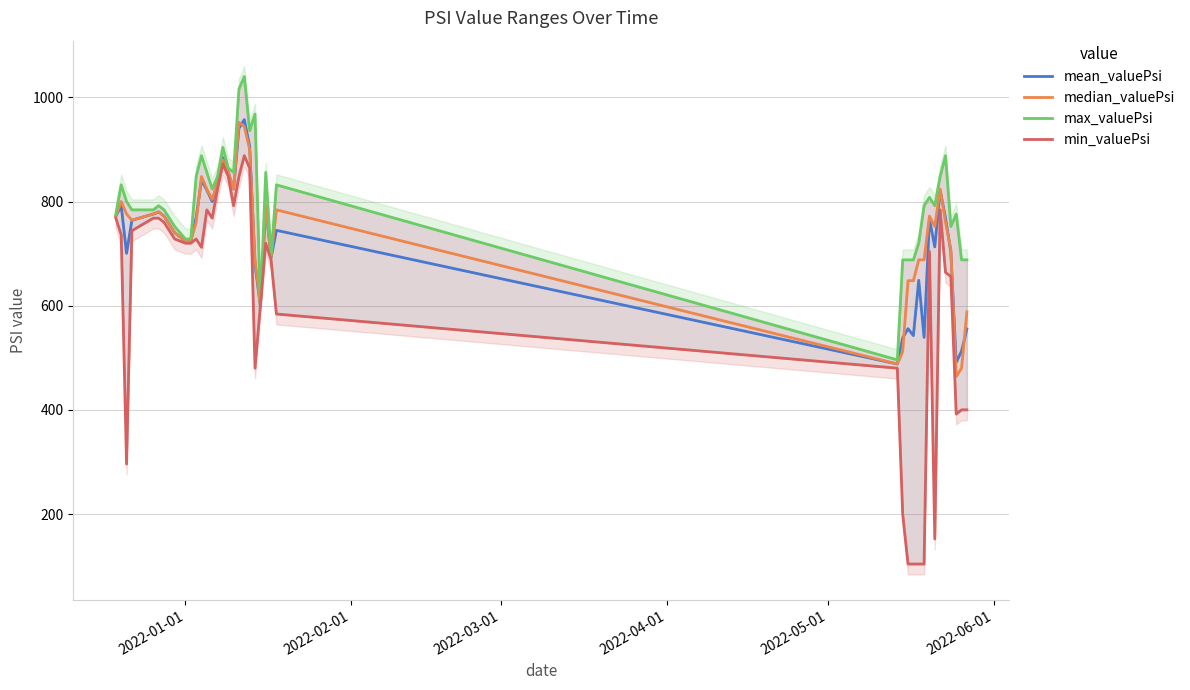

How many series are shown in this chart?

4